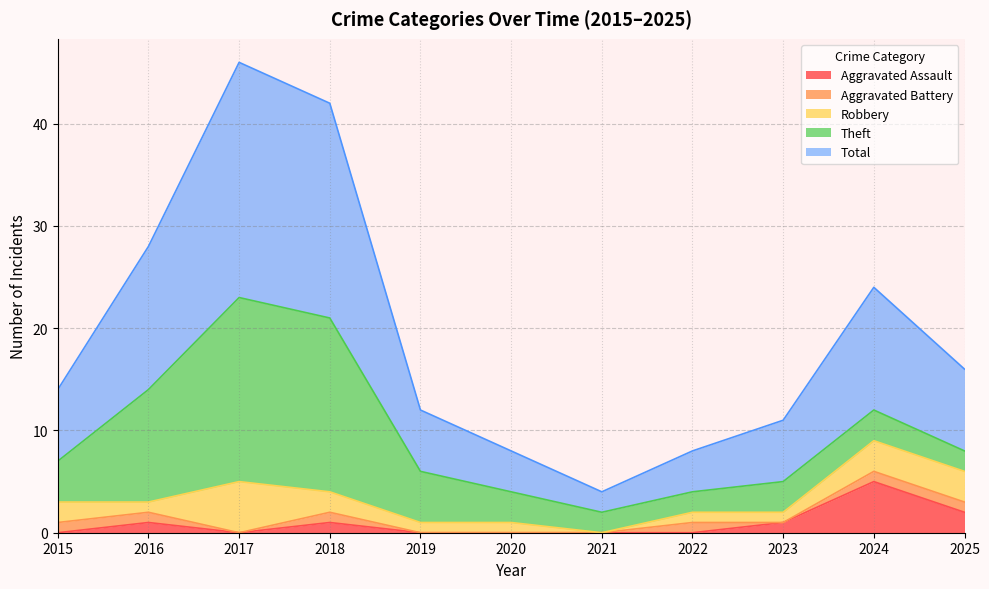

The value of Robbery at 2021 is -3. True or false?

False